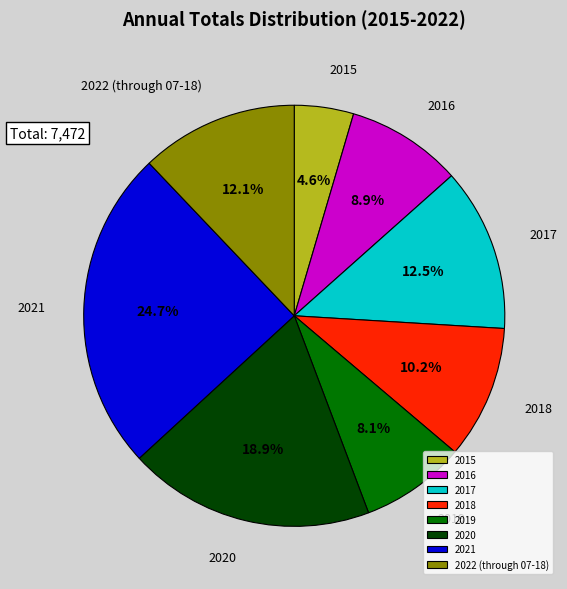

Which has a higher value, 2020 or 2015?

2020